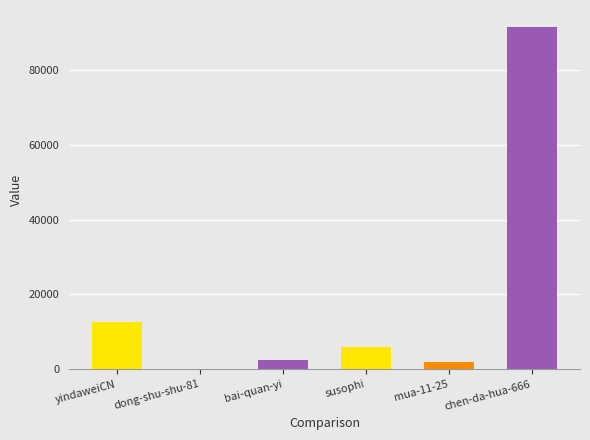

Which label corresponds to the smallest value in the chart?

dong-shu-shu-81